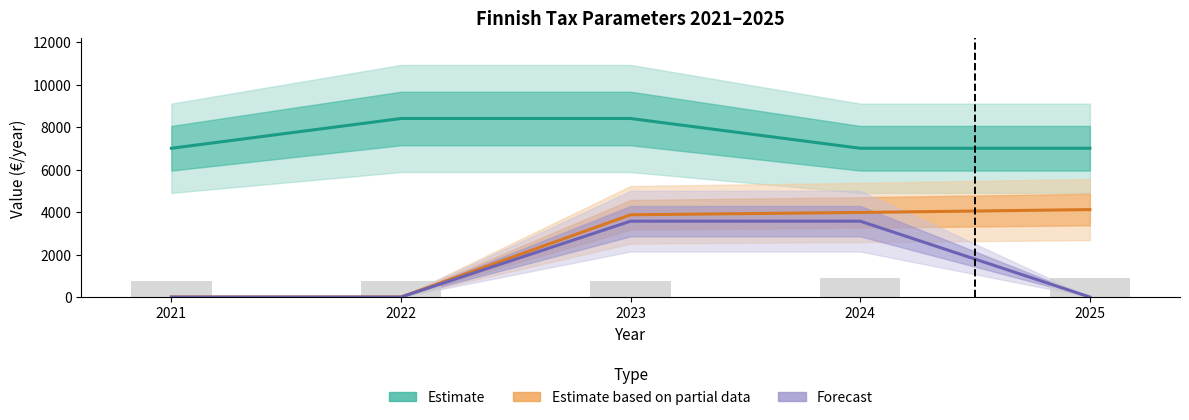

Are the bars horizontal?

No